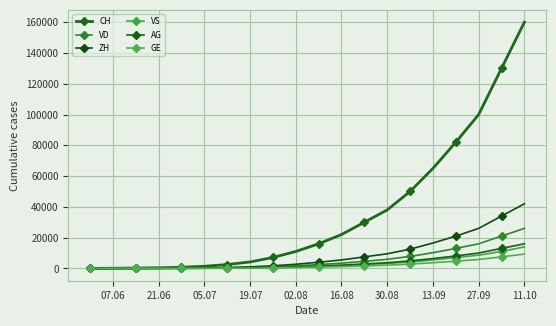

What is the value of the ZH point at the 20th from the left?

42000